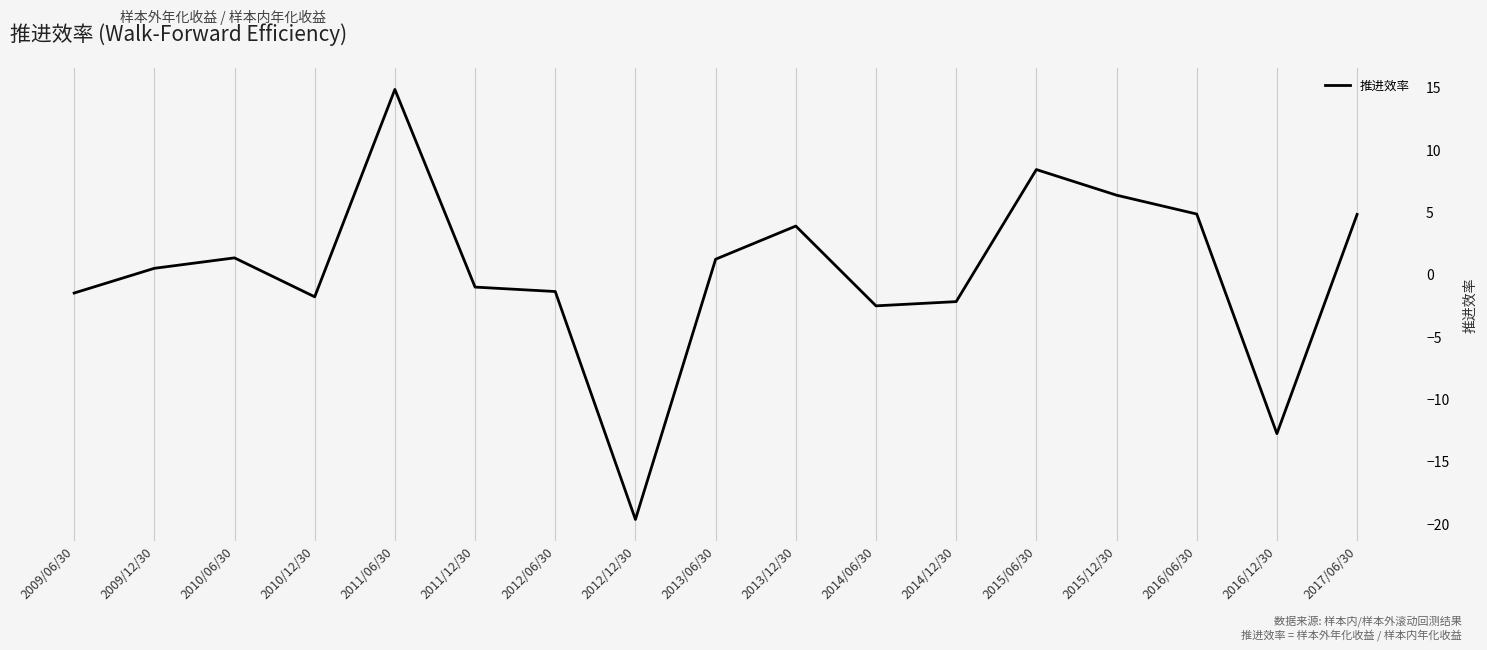

Which category has the highest value across all series?

2011/06/30